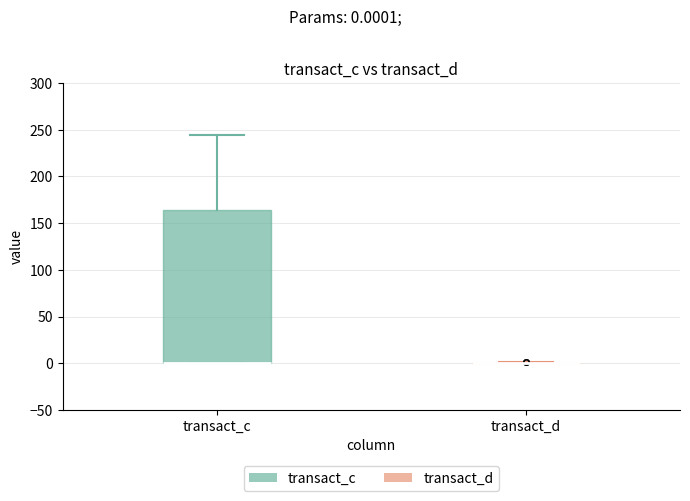

Reading left to right, read every box against the y-axis: the position of its median line, the range the box covers, and the ends of its whiskers. The values are not printed on the chart, so give them approximately, as read against the axis.

transact_c: median 0 (drawn on the box's lower edge), box 0 to 165, whiskers 0 to 245
transact_d: box collapsed to a line at 0, whiskers 0 to 0